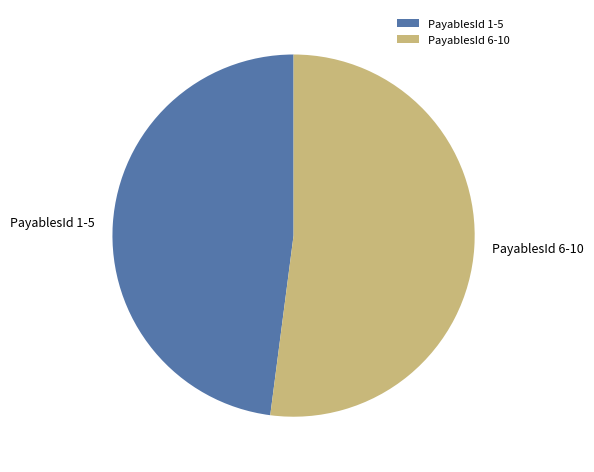

How many slices are in this pie chart?

2